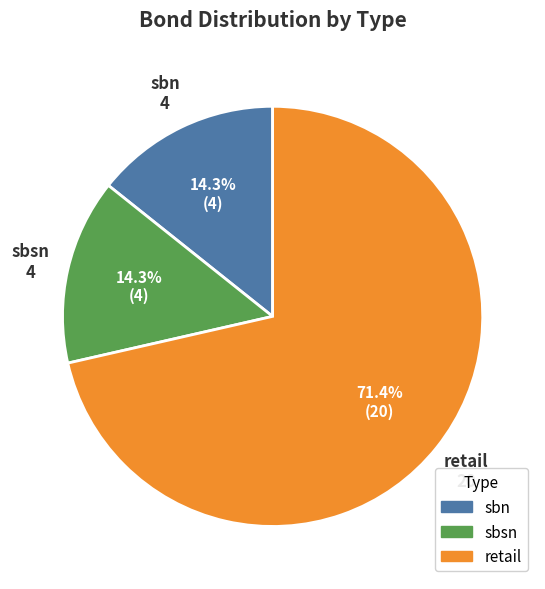

Between sbsn and retail, which is larger?

retail